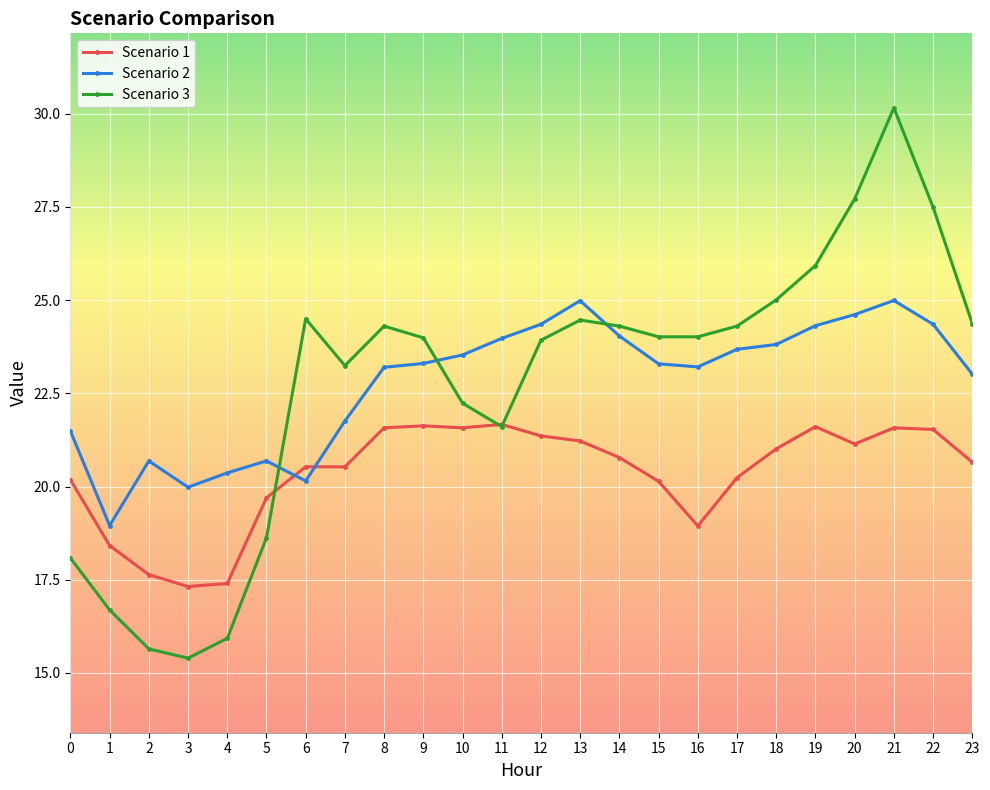

After their last crossing, which series has the higher values: Scenario 1 or Scenario 3?

Scenario 3